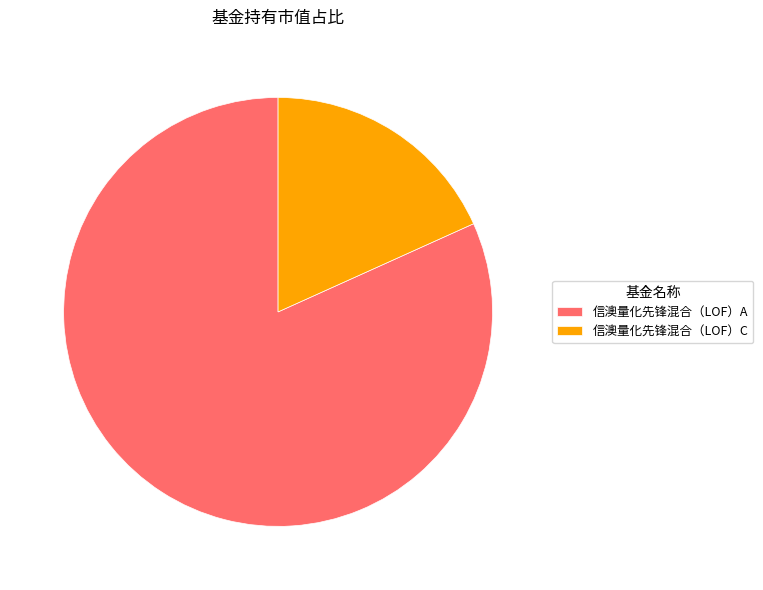

Rank the categories by value from highest to lowest.

信澳量化先锋混合（LOF）A, 信澳量化先锋混合（LOF）C